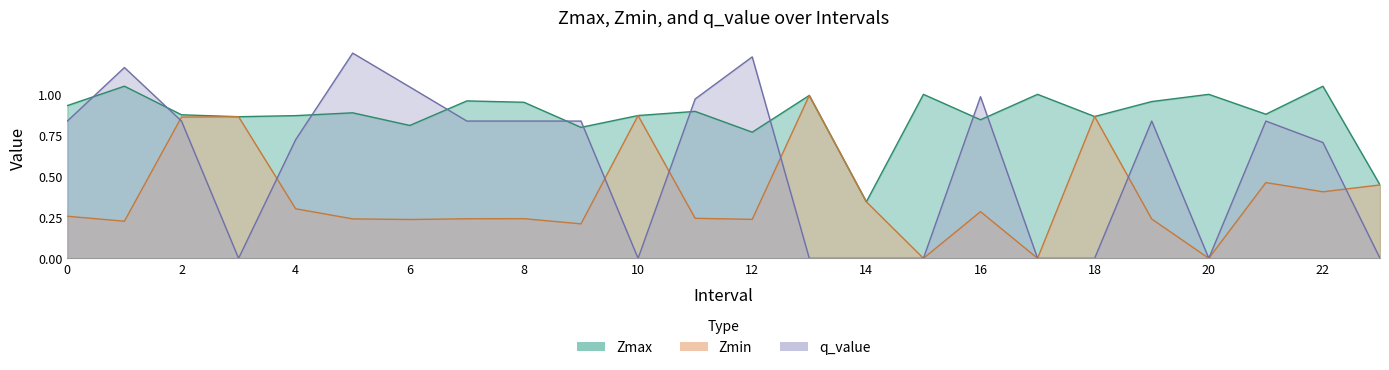

Which series has the largest total across all categories?

Zmax